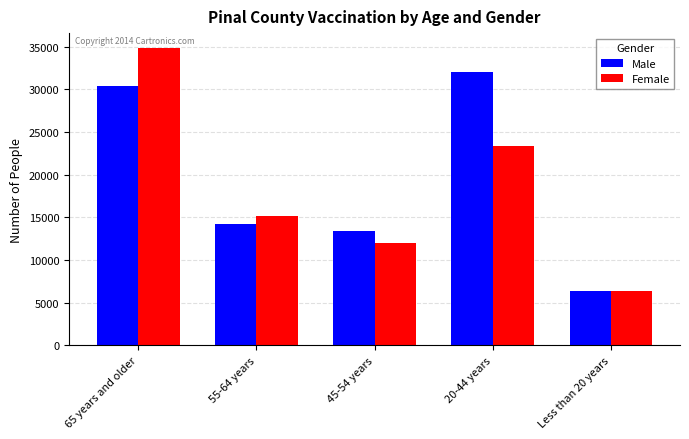

What is the sum of the Male values at 65 years and older and 45-54 years?

43813